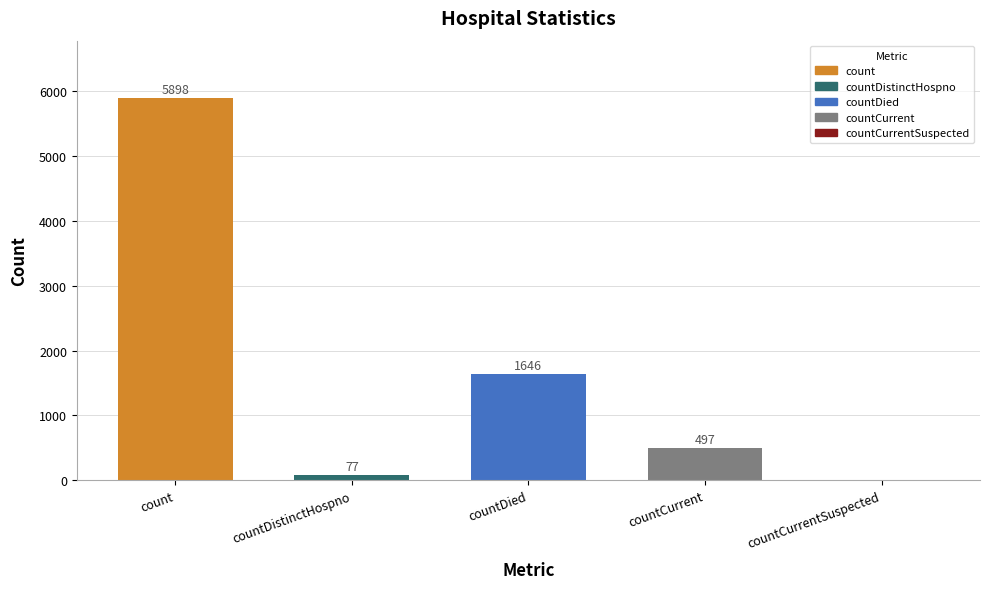

How many data points does each series have?

5